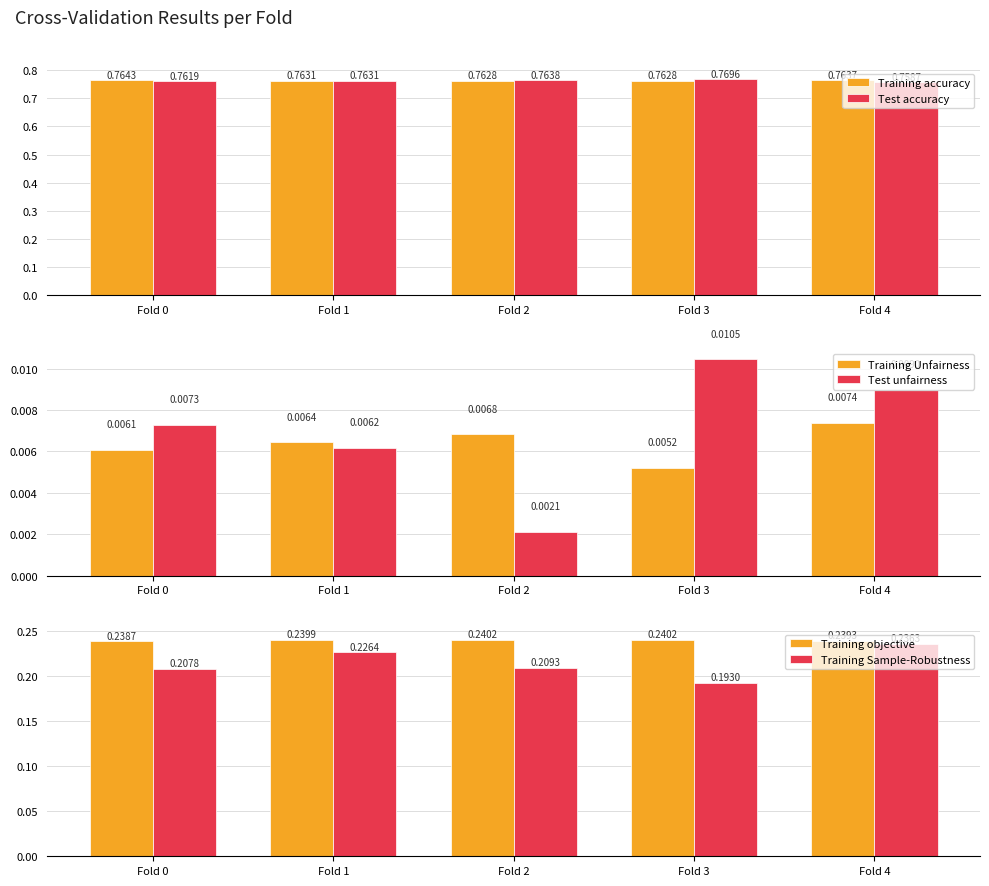

What is the greatest value displayed?

0.8